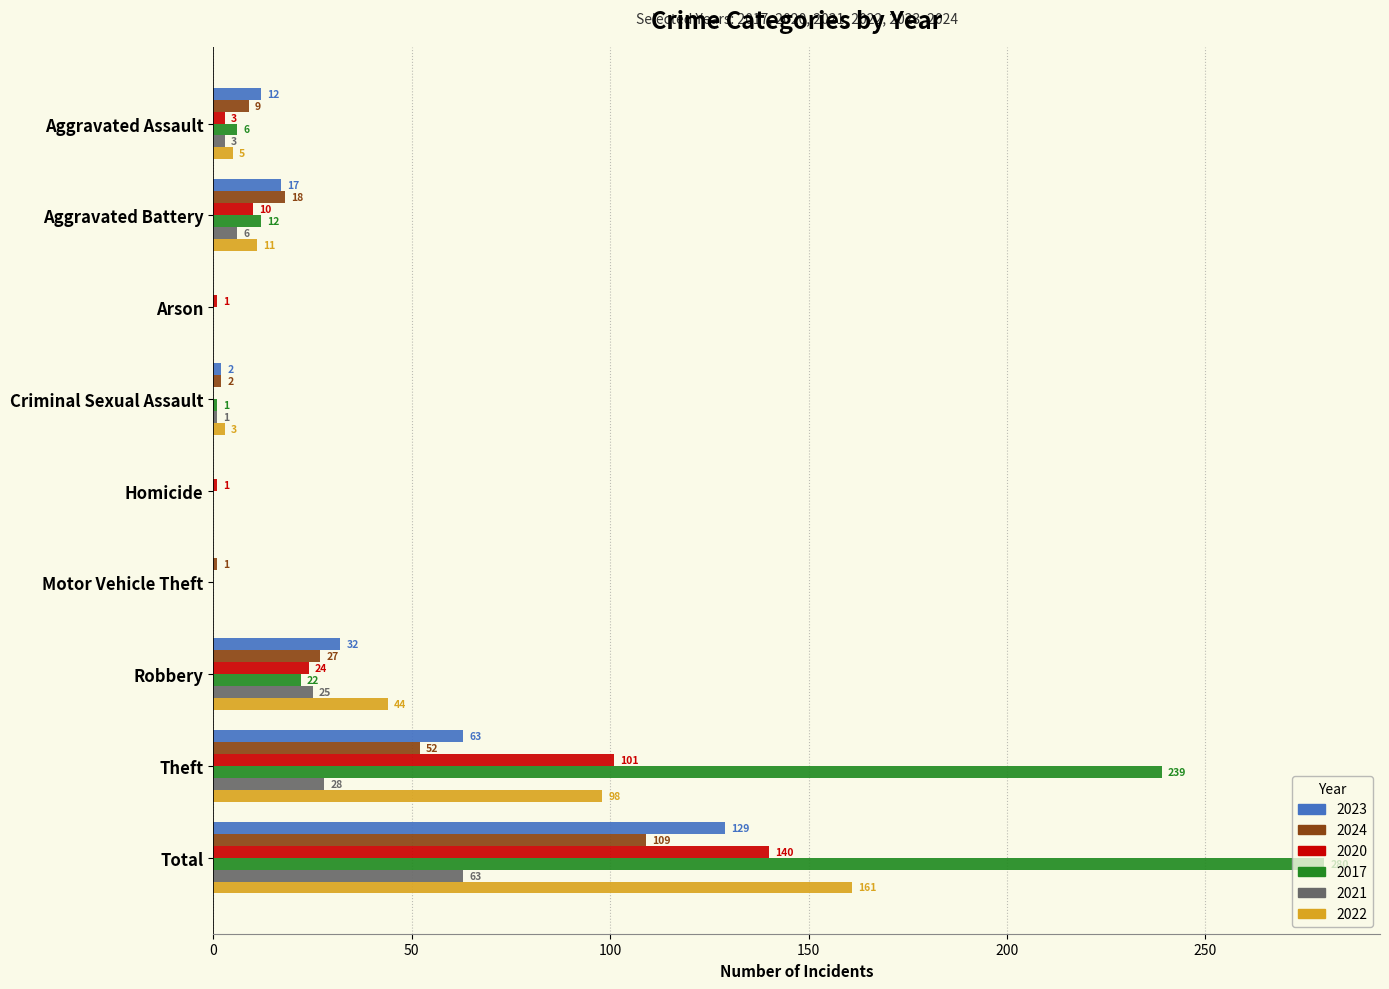

The value of 2023 at Total is 195. True or false?

False